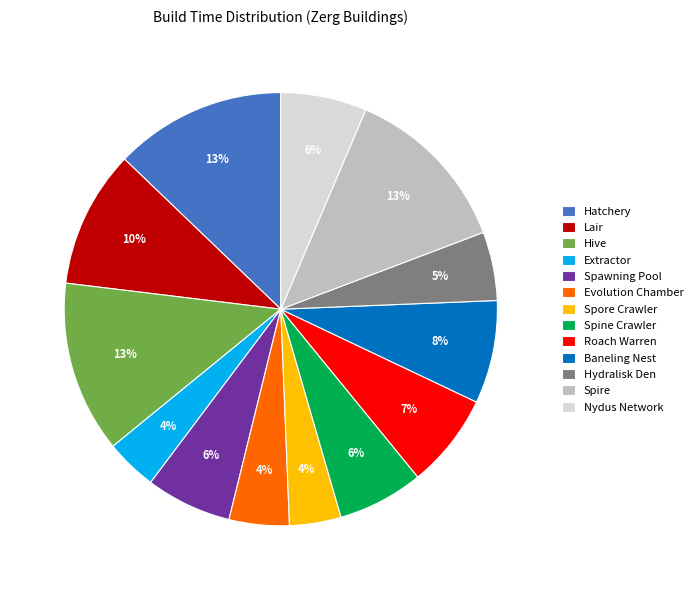

Approximately how many times larger is the value at Hydralisk Den compared to Nydus Network?

0.8